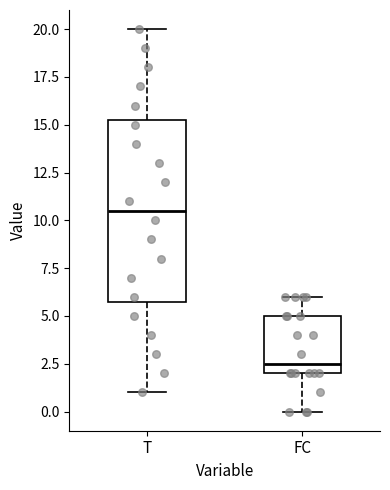

Which box has the highest median line?

T